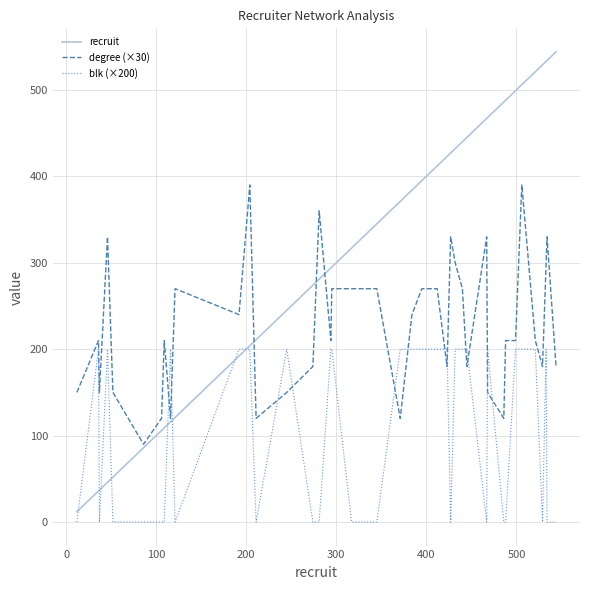

Rank the series by their average value, from highest to lowest.

recruit, degree (×30), blk (×200)